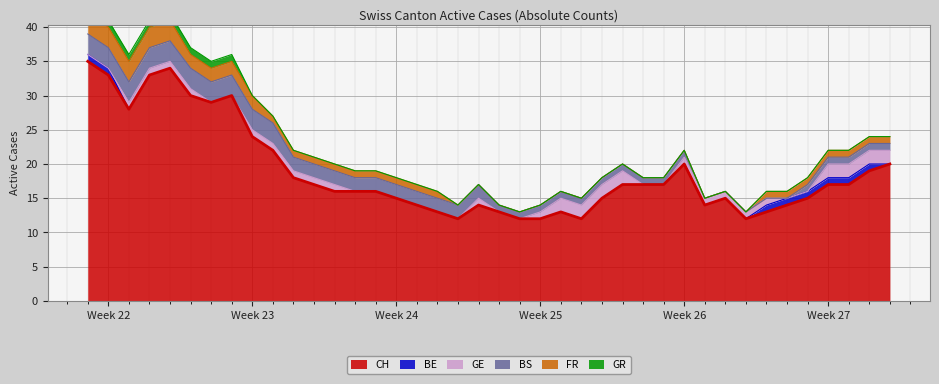

Which series has the largest total across all categories?

CH